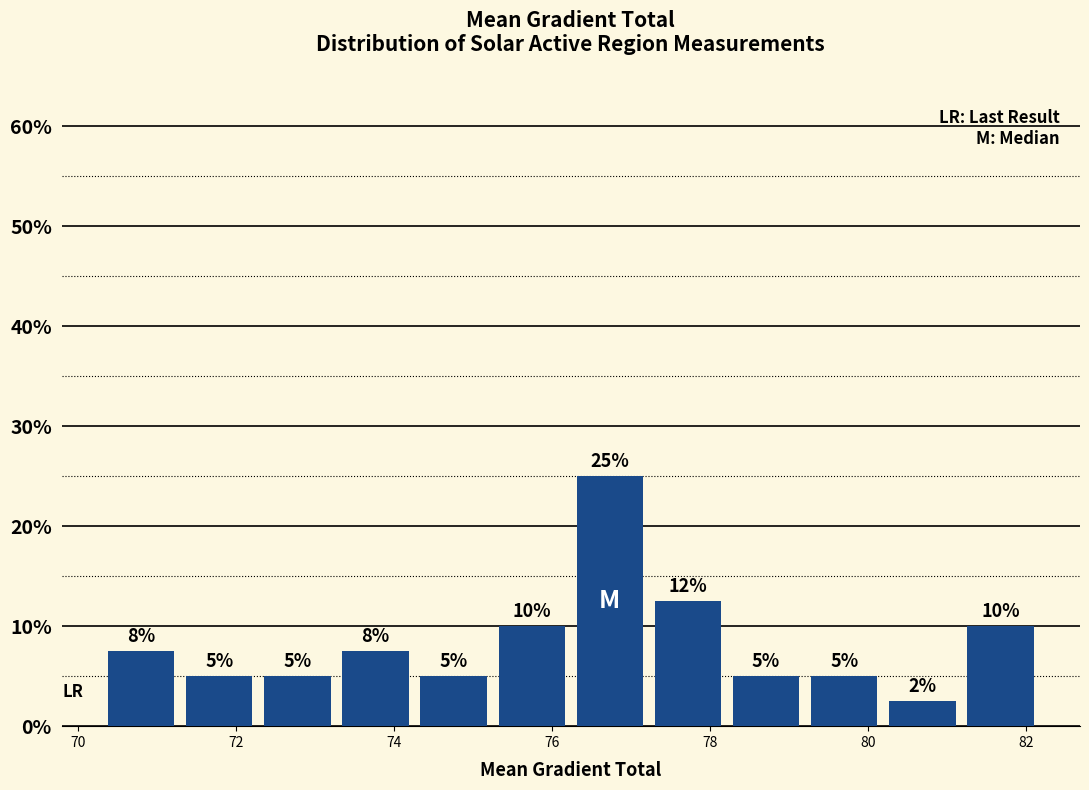

Which range on the x-axis has the tallest bar?

76.2 to 77.2